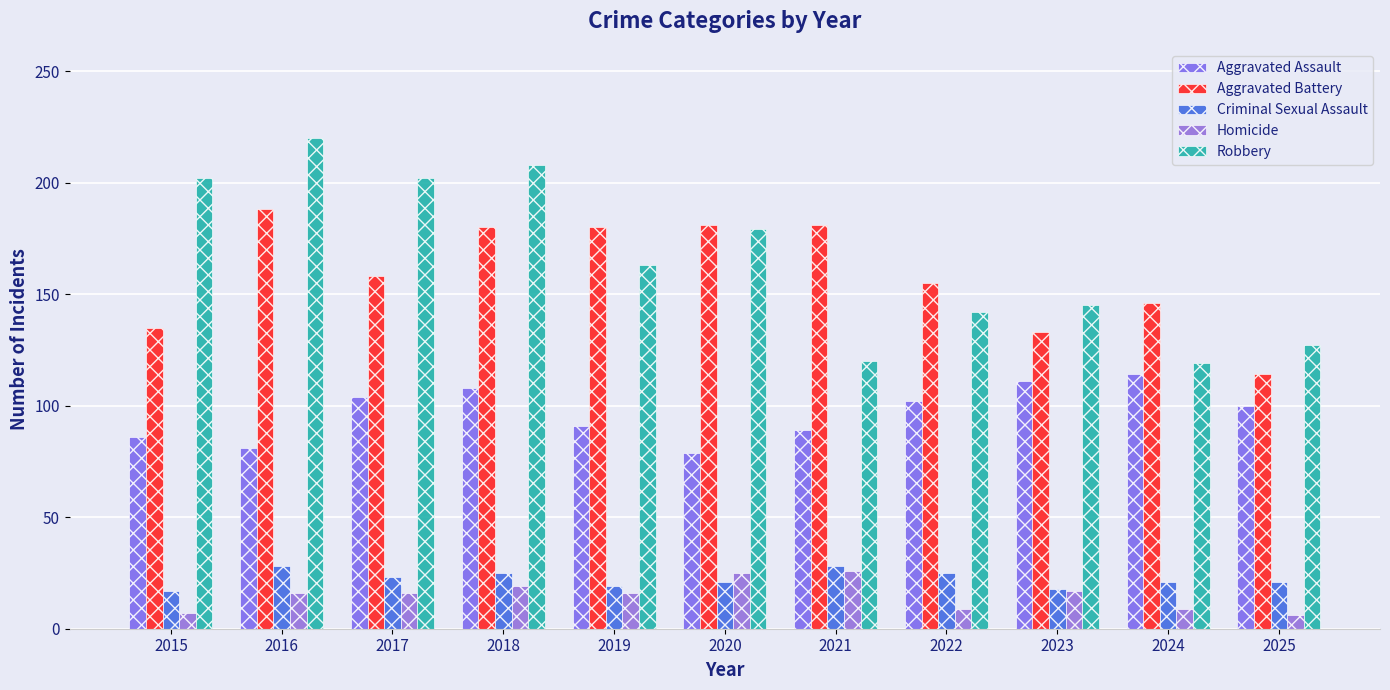

What is the sum of all Aggravated Battery values?

1751